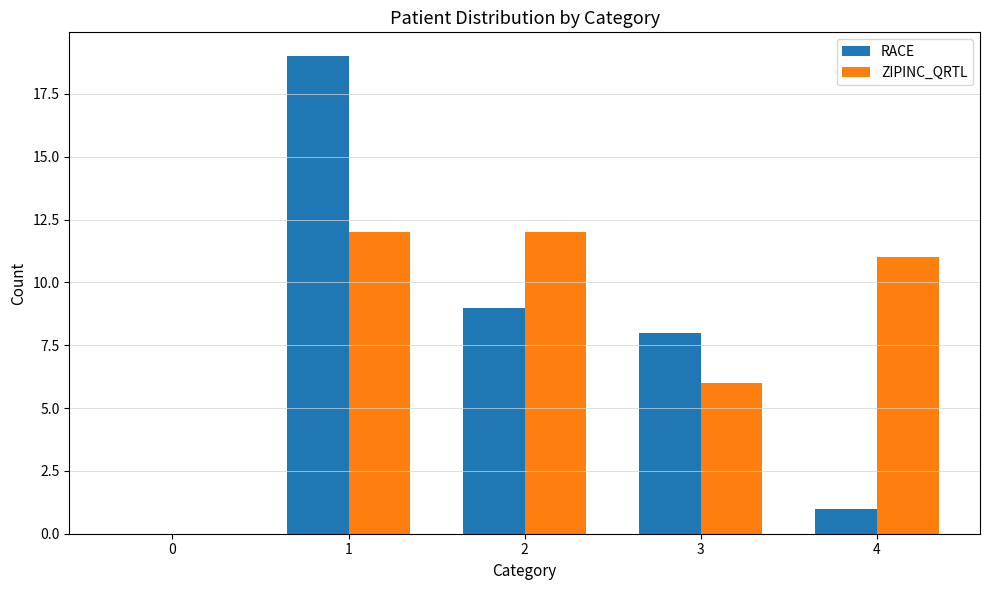

Which series changed the most between 3 and 4?

RACE